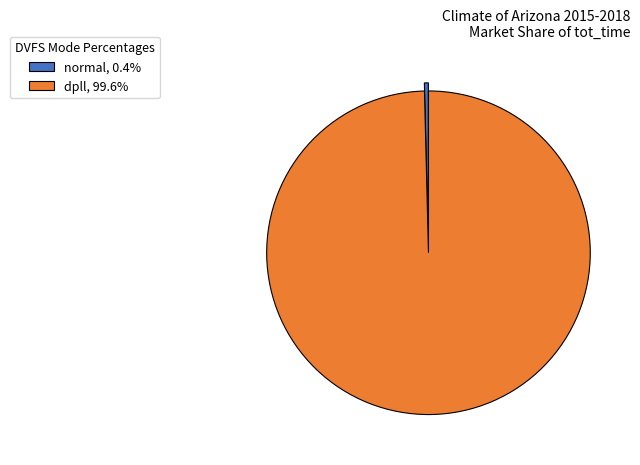

What is the ratio of the value at dpll, 99.6% to the value at normal, 0.4%?

252.3